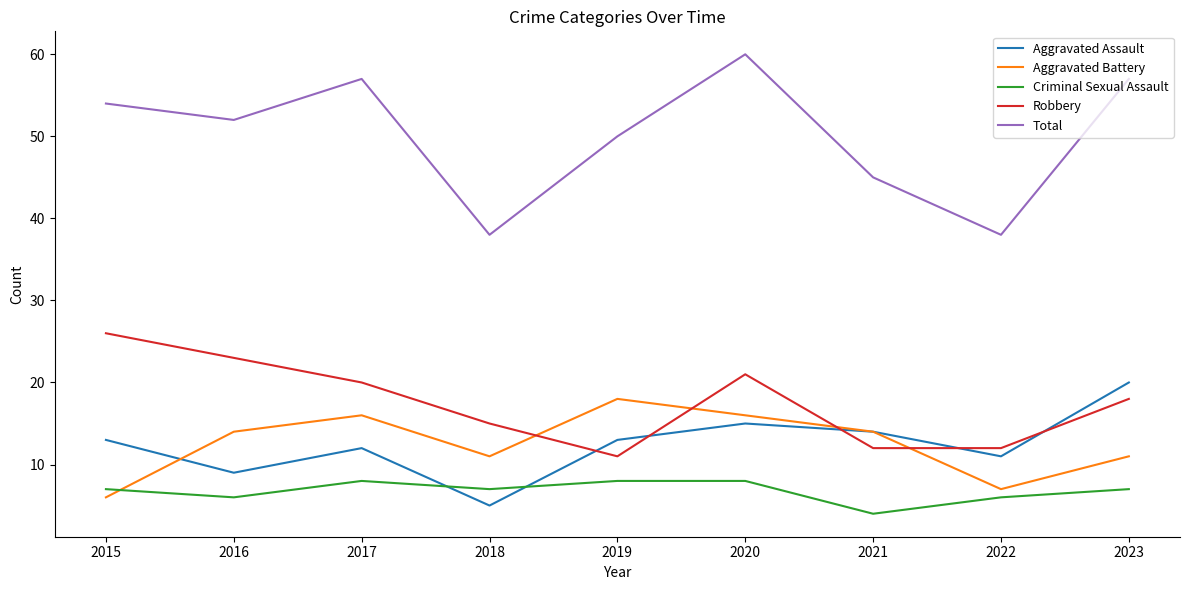

The value of Robbery at 2020 is 7. True or false?

False